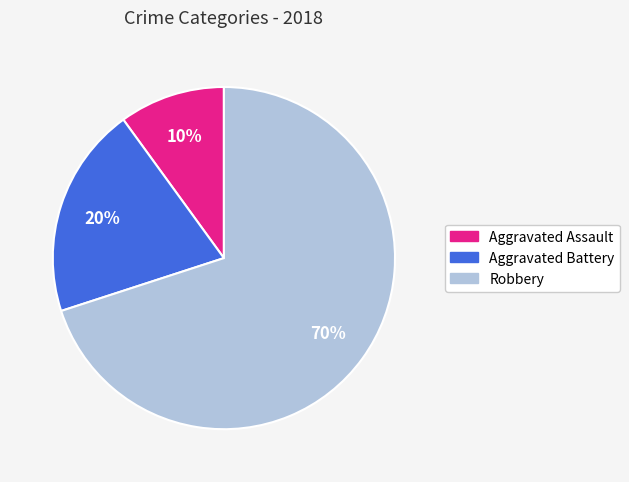

True or false: Aggravated Battery accounts for 45% of the total.

False